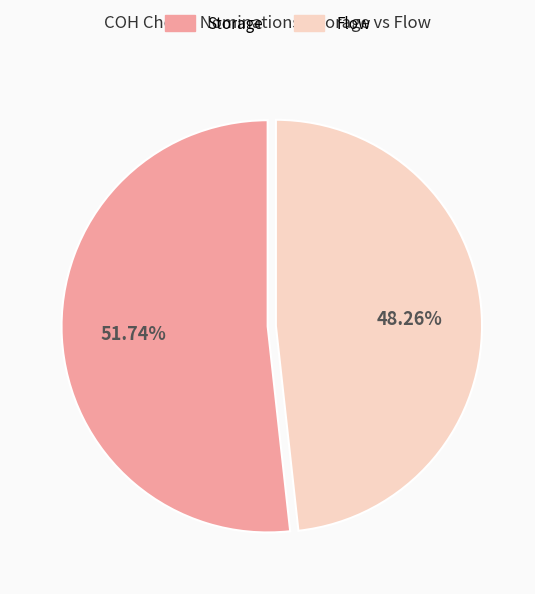

Rank the categories by value from highest to lowest.

Storage, Flow